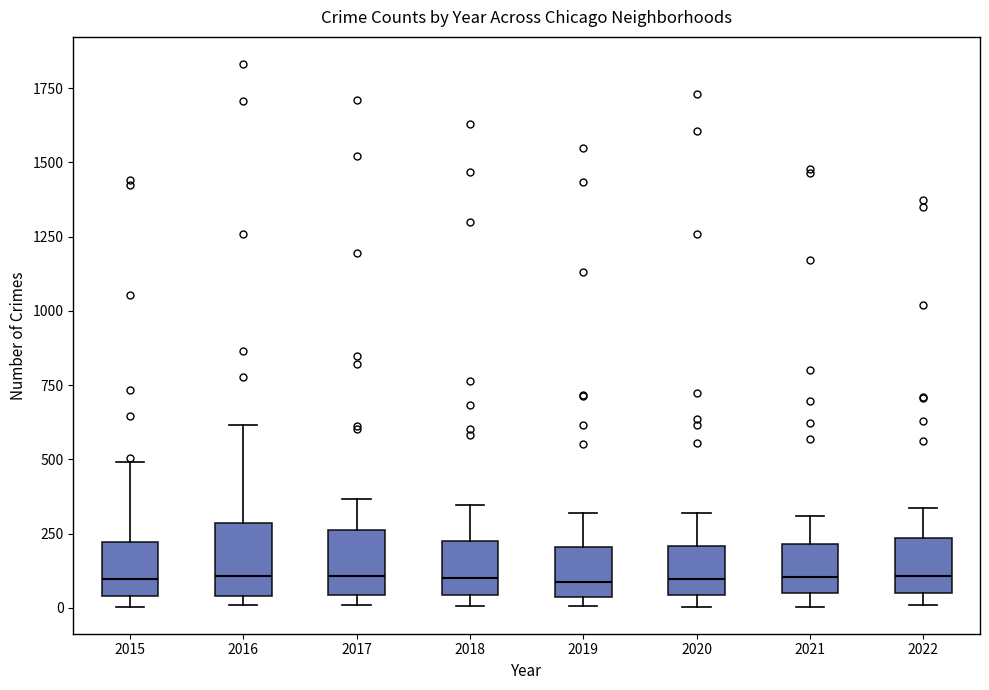

Reading left to right, transcribe this box plot: for each box, give where its median line is, the range the box spans, and where its two whiskers end, as read against the y-axis. The values are not printed on the chart, so give them approximately, as read against the axis.

2015: median 100, box 50 to 200, whiskers 0 to 500
2016: median 100, box 50 to 300, whiskers 0 to 600
2017: median 100, box 50 to 250, whiskers 0 to 350
2018: median 100, box 50 to 200, whiskers 0 to 350
2019: median 100, box 50 to 200, whiskers 0 to 300
2020: median 100, box 50 to 200, whiskers 0 to 300
2021: median 100, box 50 to 200, whiskers 0 to 300
2022: median 100, box 50 to 250, whiskers 0 to 350